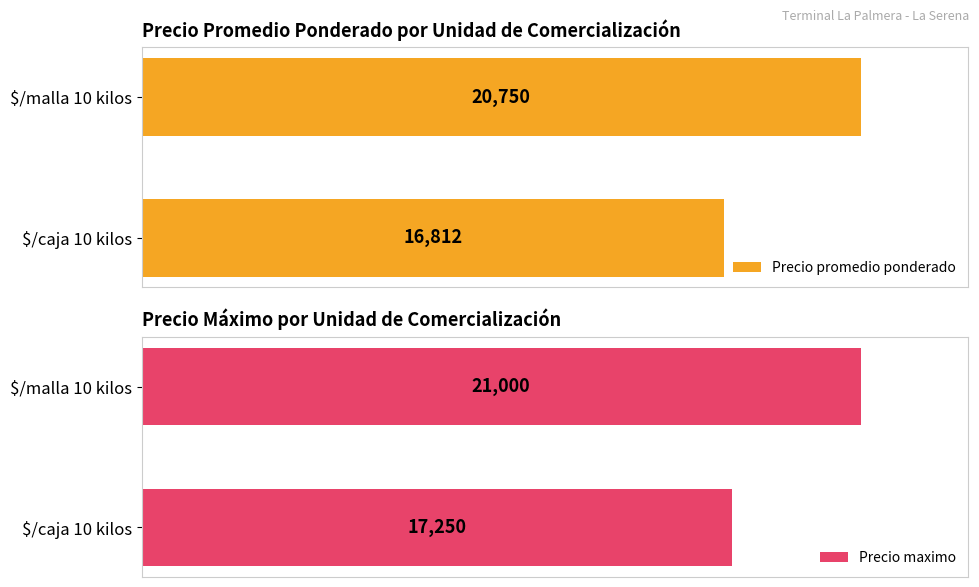

What is the minimum value for Precio maximo?

17250.0